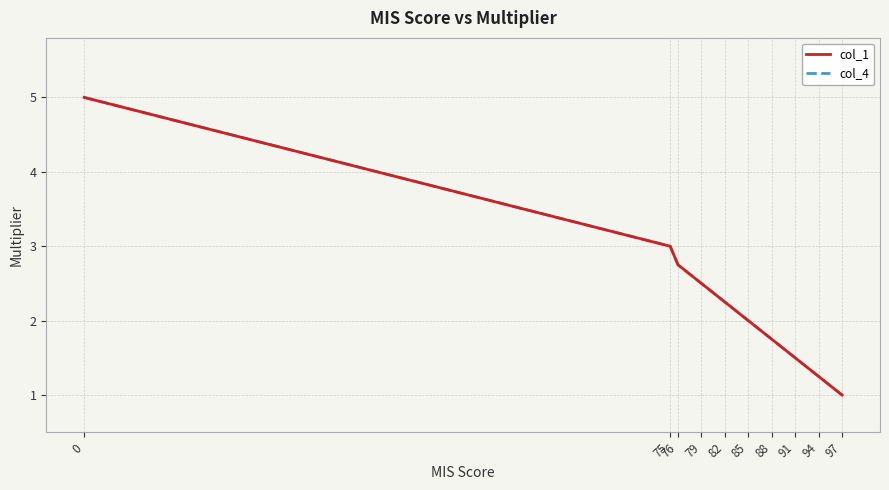

Does the chart have visible grid lines?

Yes